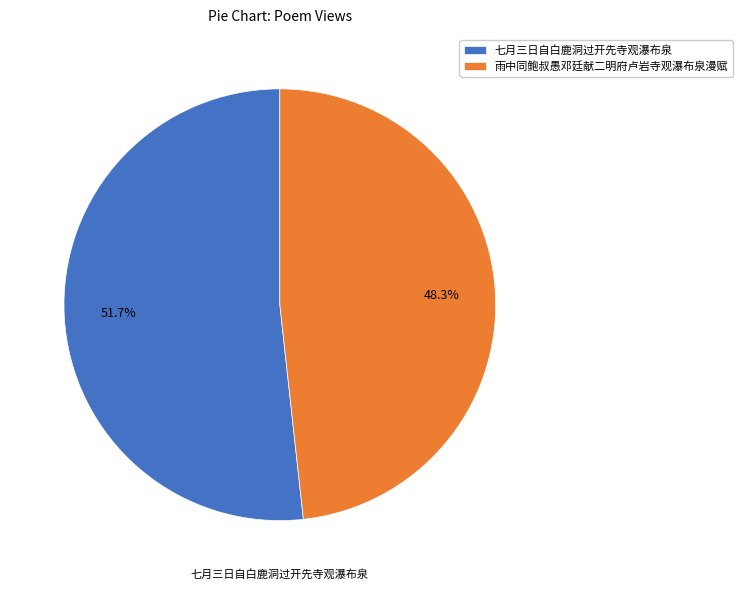

To the nearest percent, what is the difference between the 雨中同鲍叔愚邓廷献二明府卢岩寺观瀑布泉漫赋 and 七月三日自白鹿洞过开先寺观瀑布泉 slice percentages?

3%